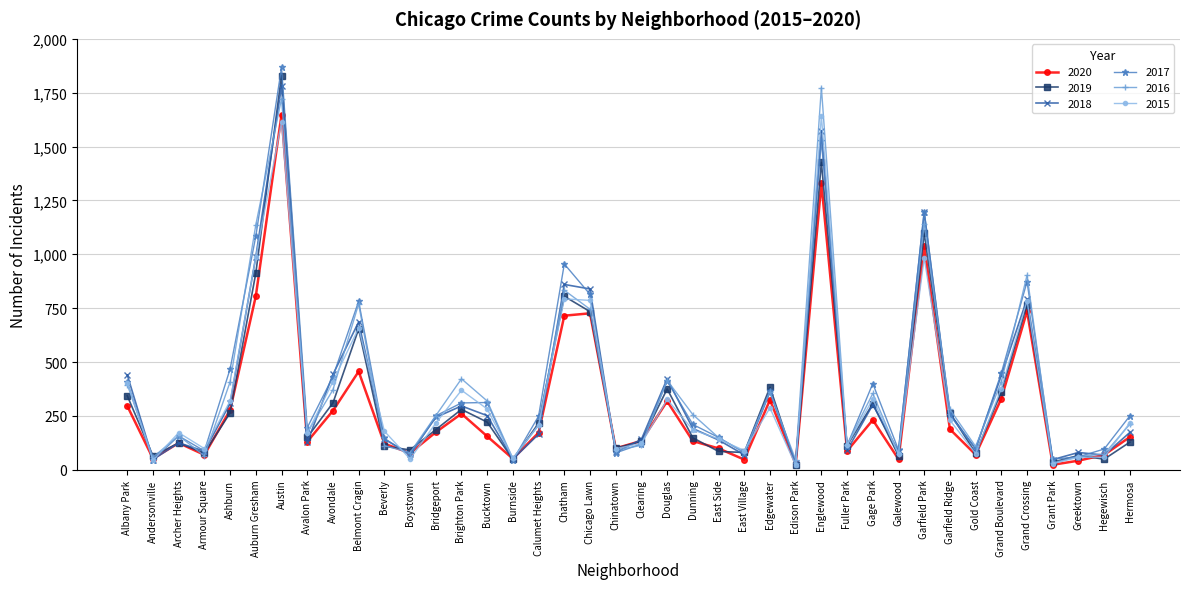

How many lines are shown in the chart?

6